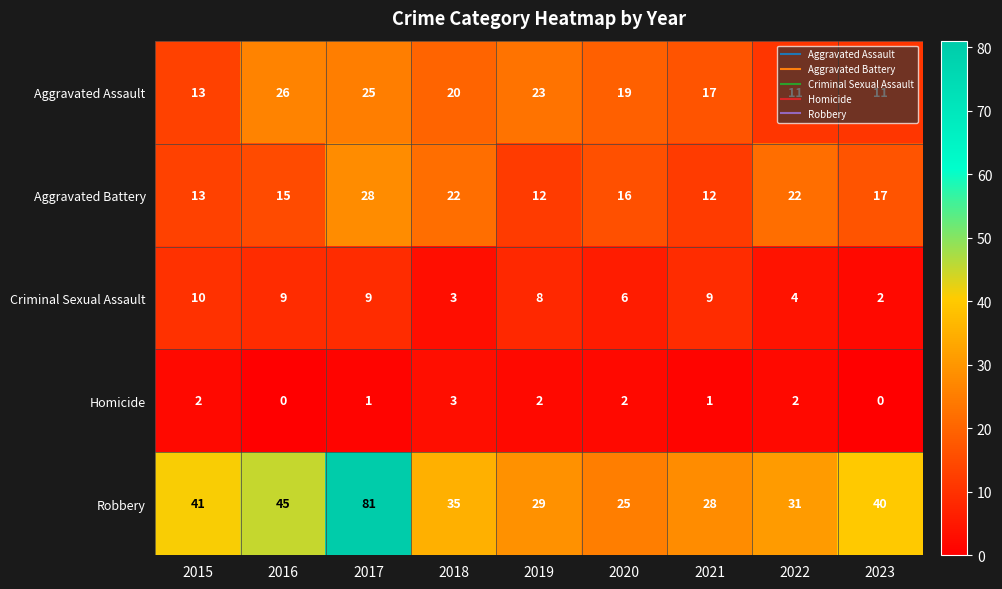

Rank the series by their maximum value, from lowest to highest.

Homicide, Criminal Sexual Assault, Aggravated Assault, Aggravated Battery, Robbery